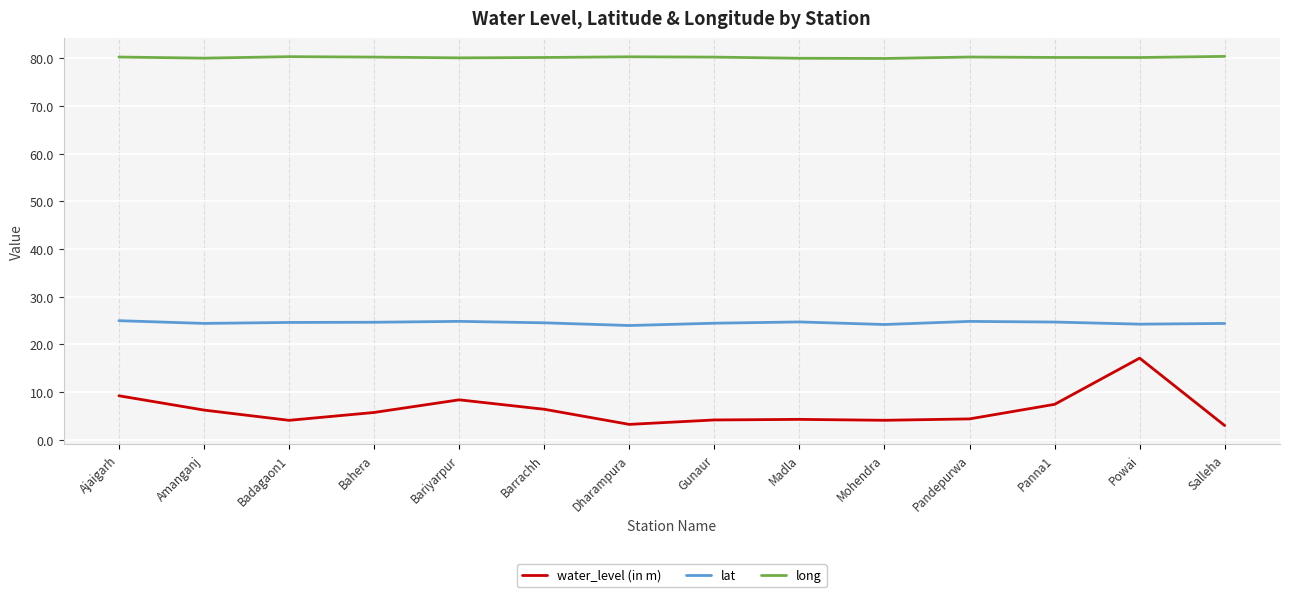

At which category does water_level (in m) reach its first local valley?

Badagaon1